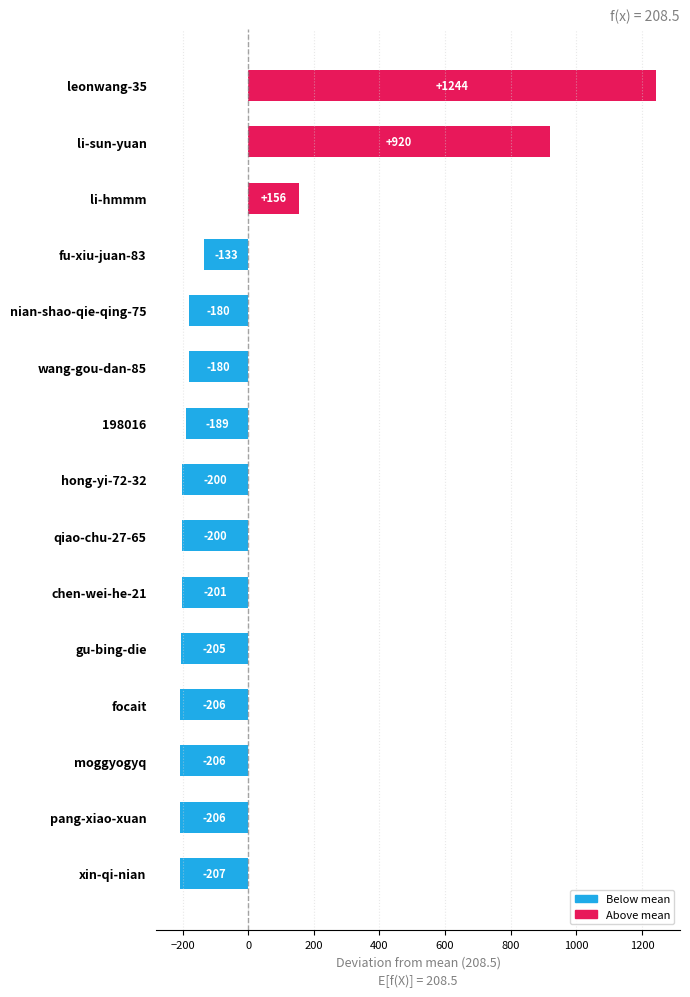

What value does the data have at focait?

-206.5